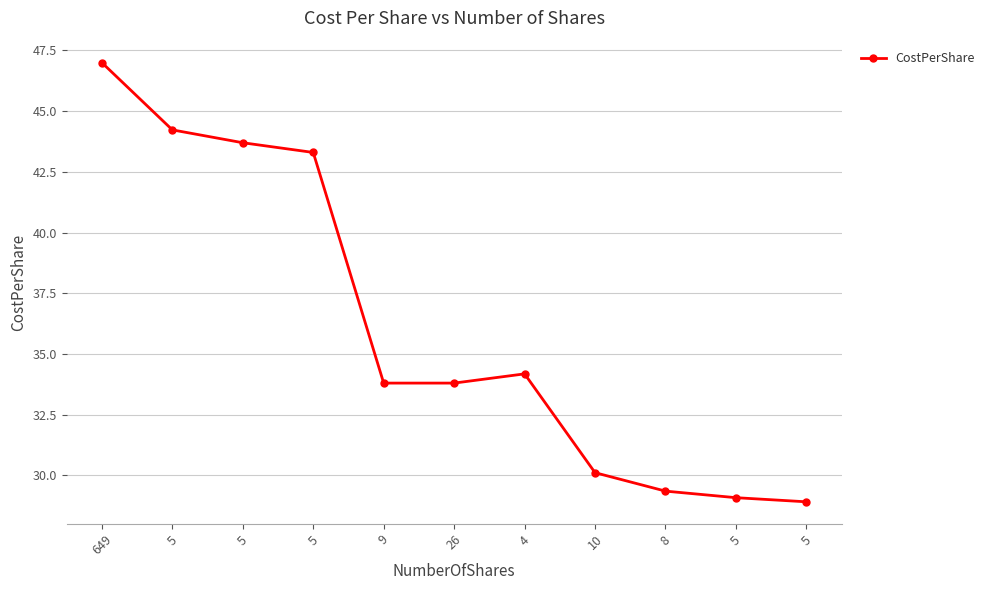

What is the sum of all values?

397.5